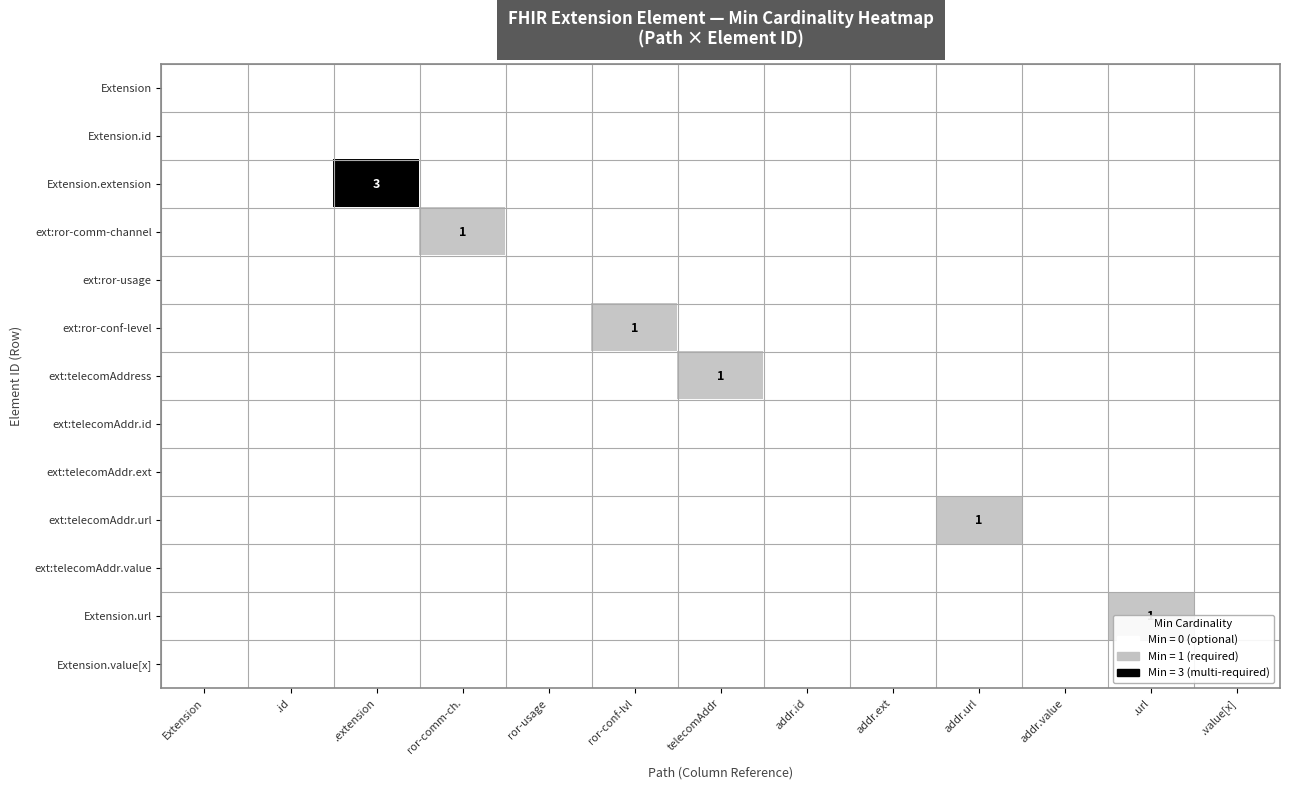

How many categories are shown in the chart?

13